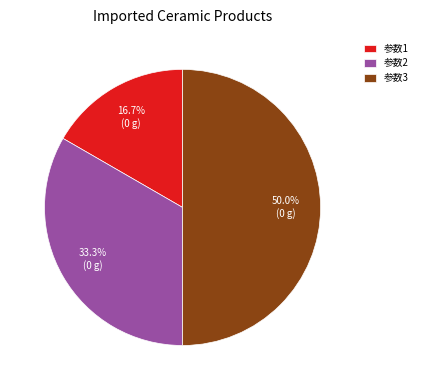

Does 参数1 represent more than half of the total?

No